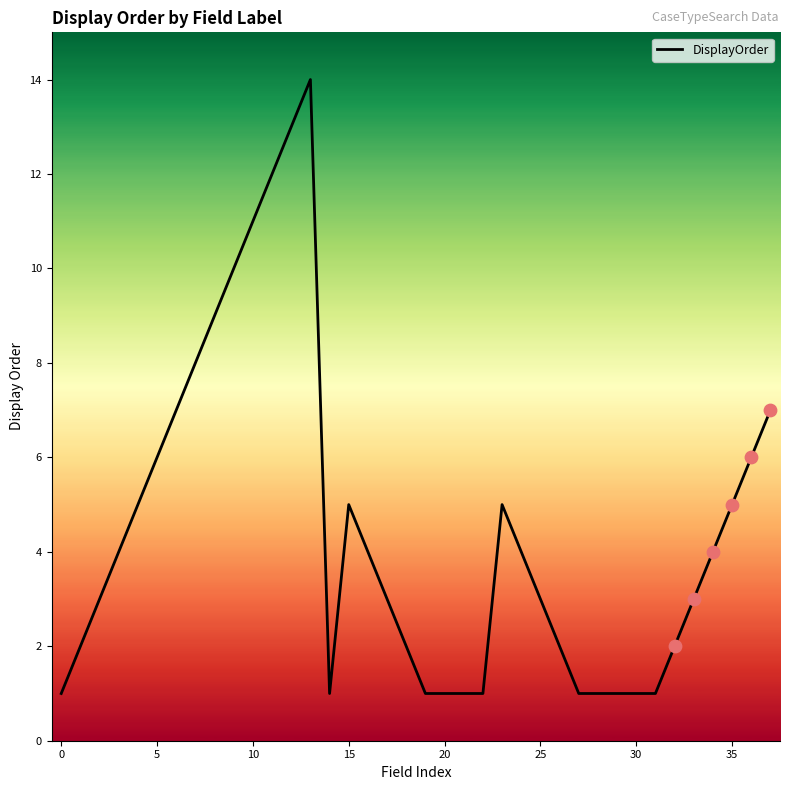

What is the maximum value shown in the chart?

14